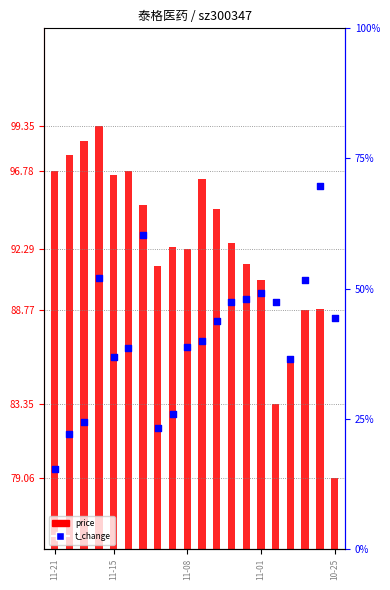

At how many categories does at least one series exceed 74?

20